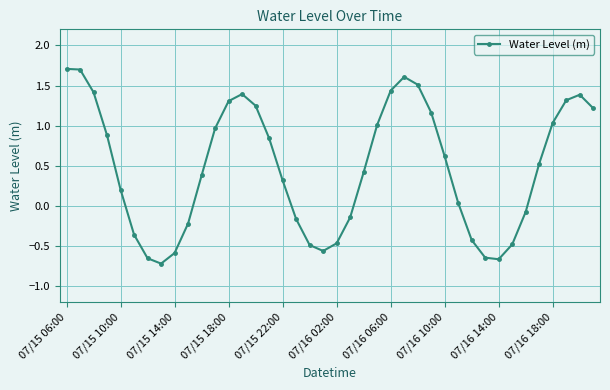

How many interior local valleys (lower than both neighbors) does the data have?

3